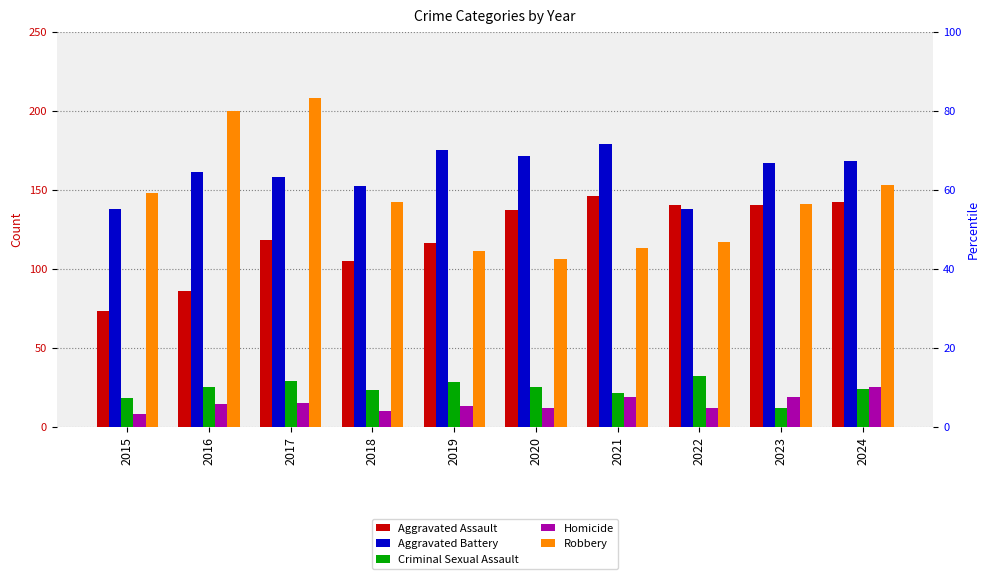

Which series has the widest spread of values?

Robbery